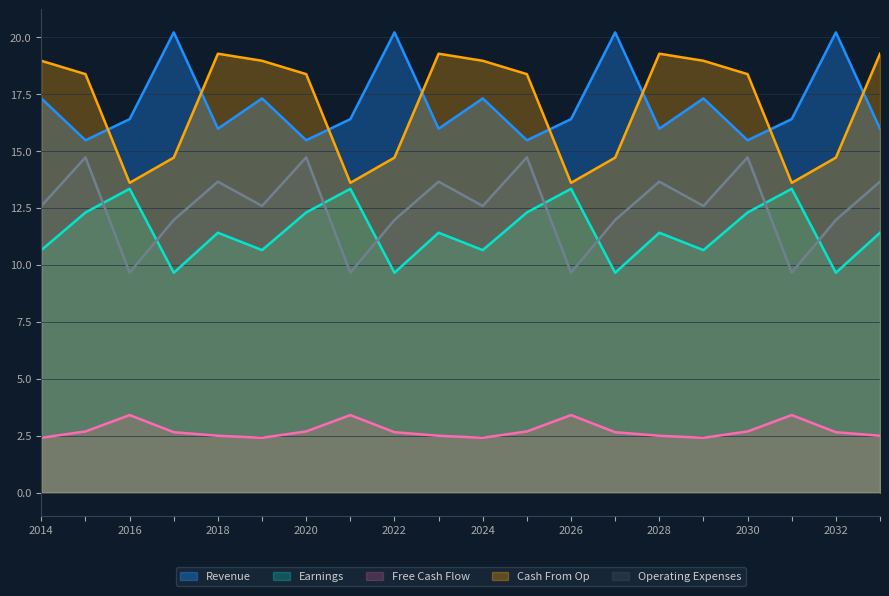

What is the average value of the Cash From Op series?

17.0